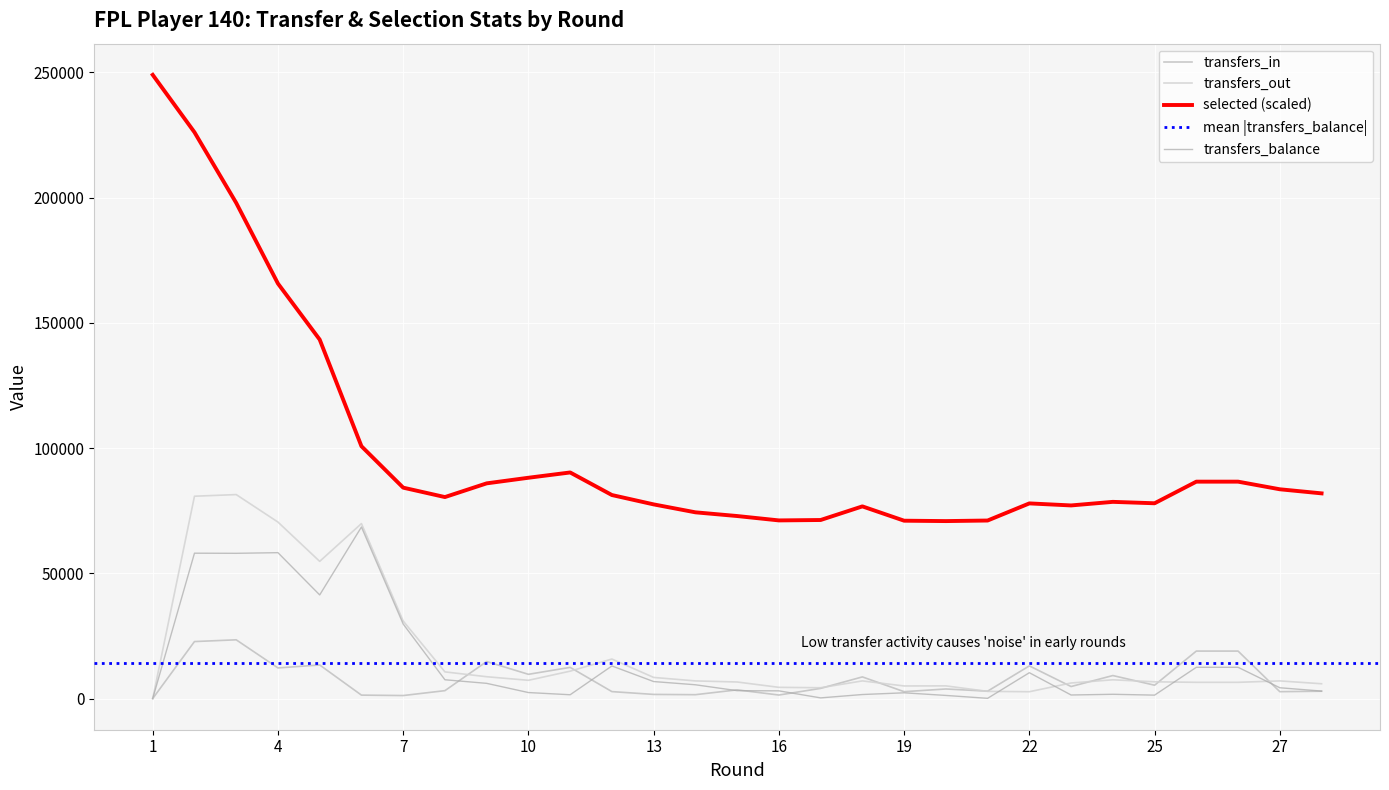

Where is the first local minimum for transfers_out?

5